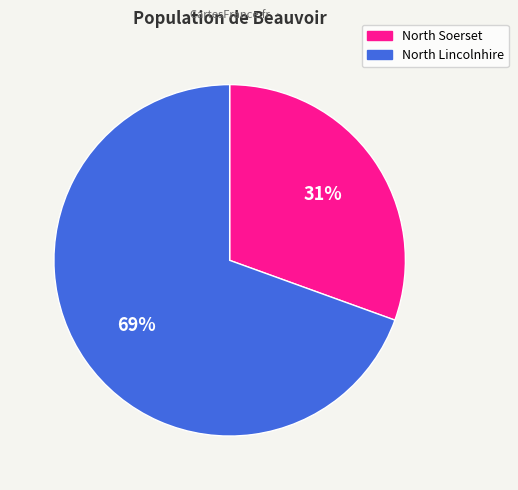

To the nearest percent, what is the average slice percentage?

50%